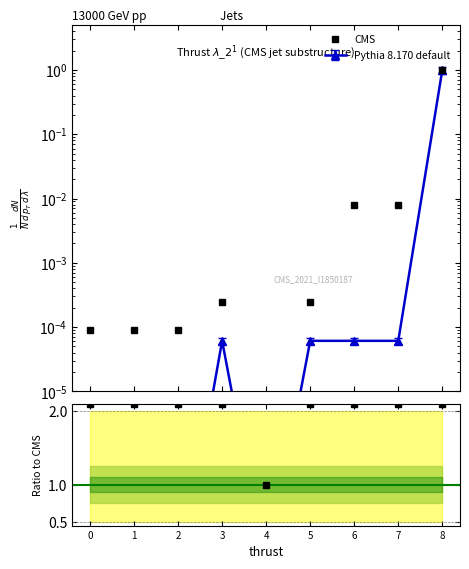

True or false: the data shows 0.0 at 6.

True